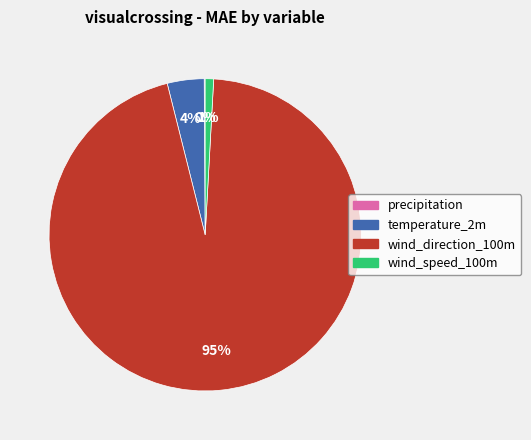

To the nearest percent, what is the difference between the largest and smallest slice percentages?

95%